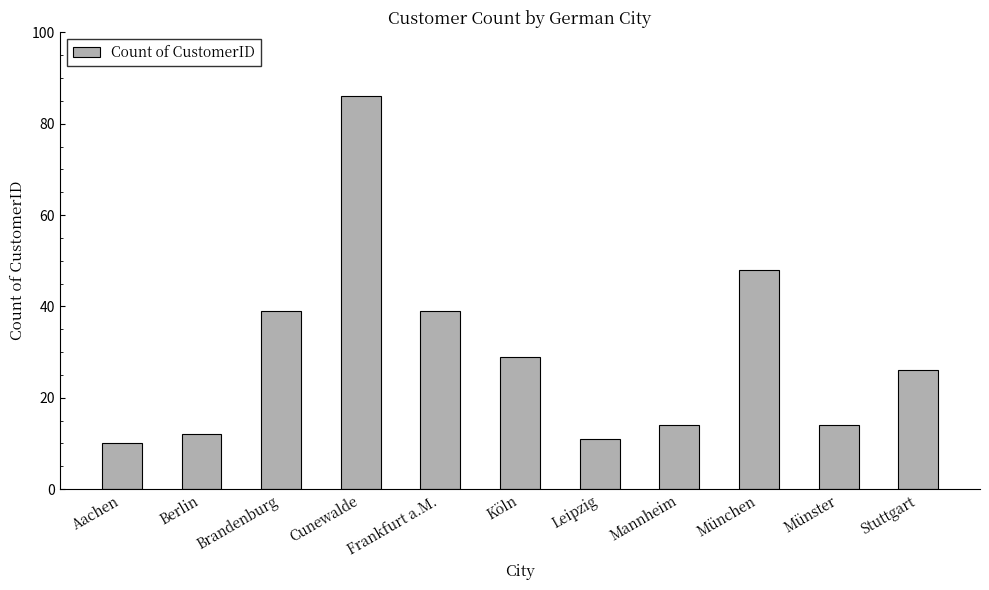

Count the number of categories in the chart.

11